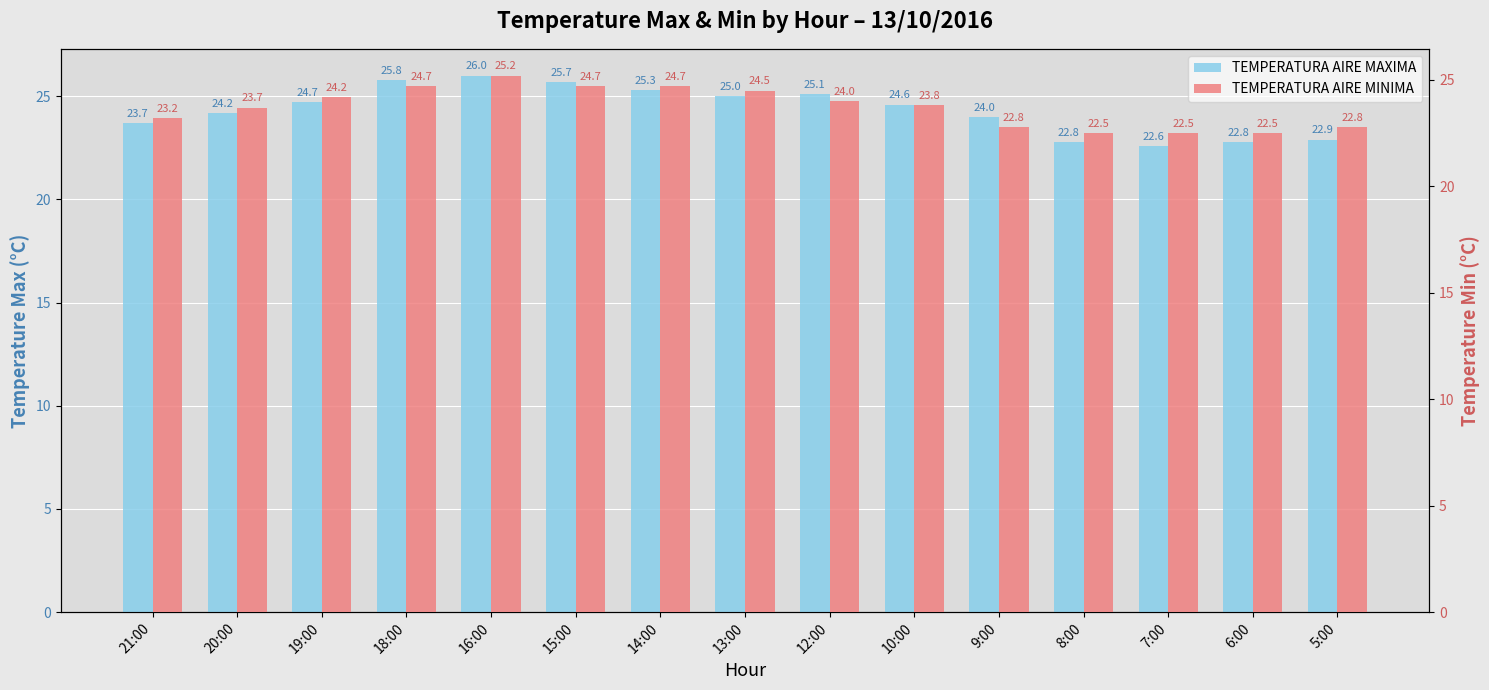

Reading left to right, transcribe all the data shown in this chart.

TEMPERATURA AIRE MAXIMA: 23.7	24.2	24.7	25.8	26.0	25.7	25.3	25.0	25.1	24.6	24.0	22.8	22.6	22.8	22.9
TEMPERATURA AIRE MINIMA: 23.2	23.7	24.2	24.7	25.2	24.7	24.7	24.5	24.0	23.8	22.8	22.5	22.5	22.5	22.8